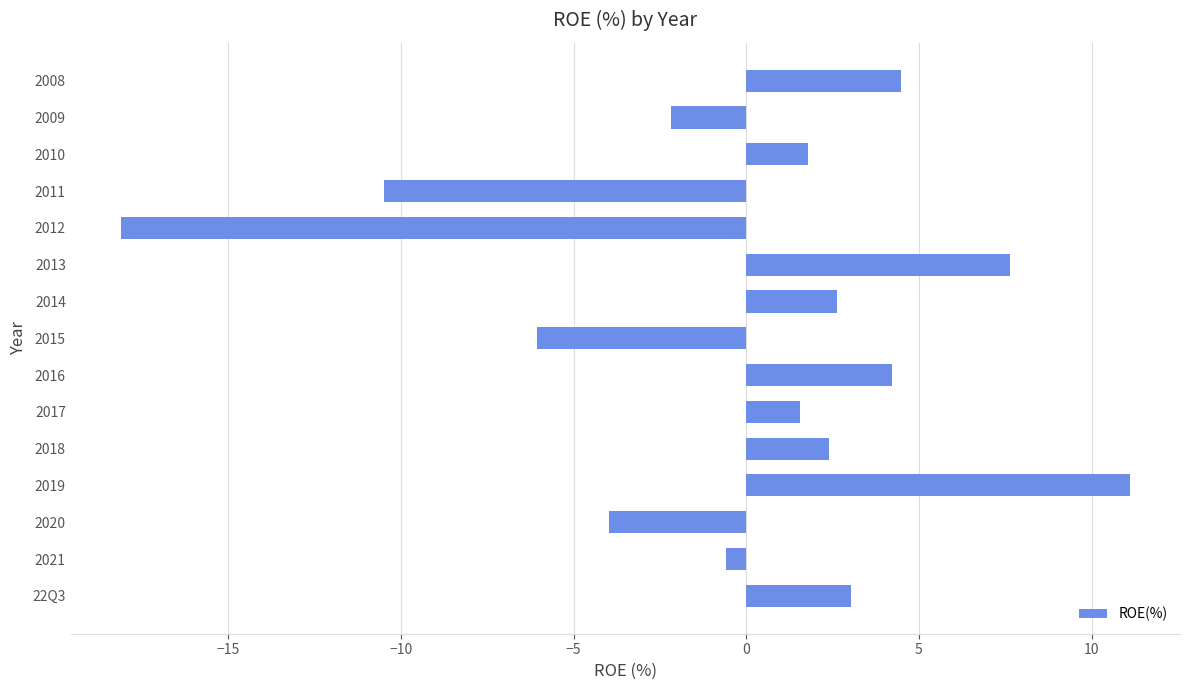

What is the change in value from 22Q3 to 2009?

-5.2